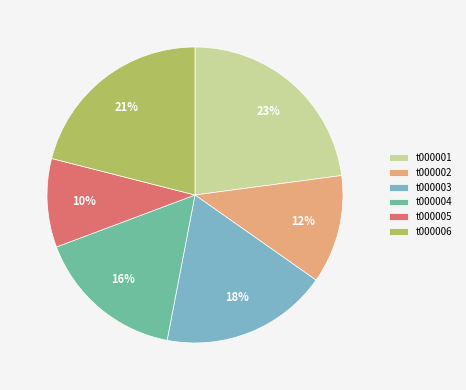

Is it true that t000006 is 21% of the pie?

True